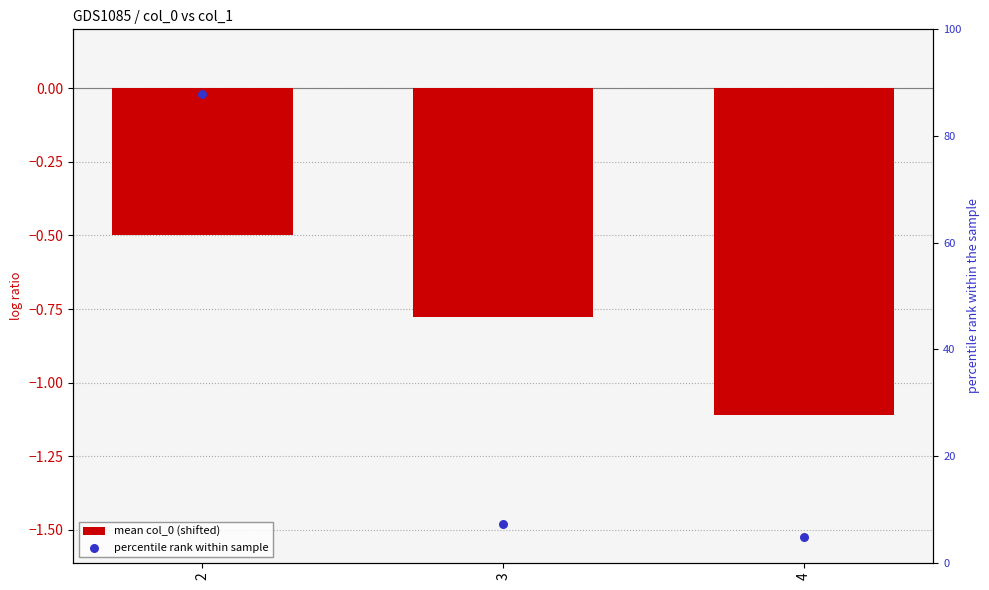

At how many categories does at least one series exceed 87?

1